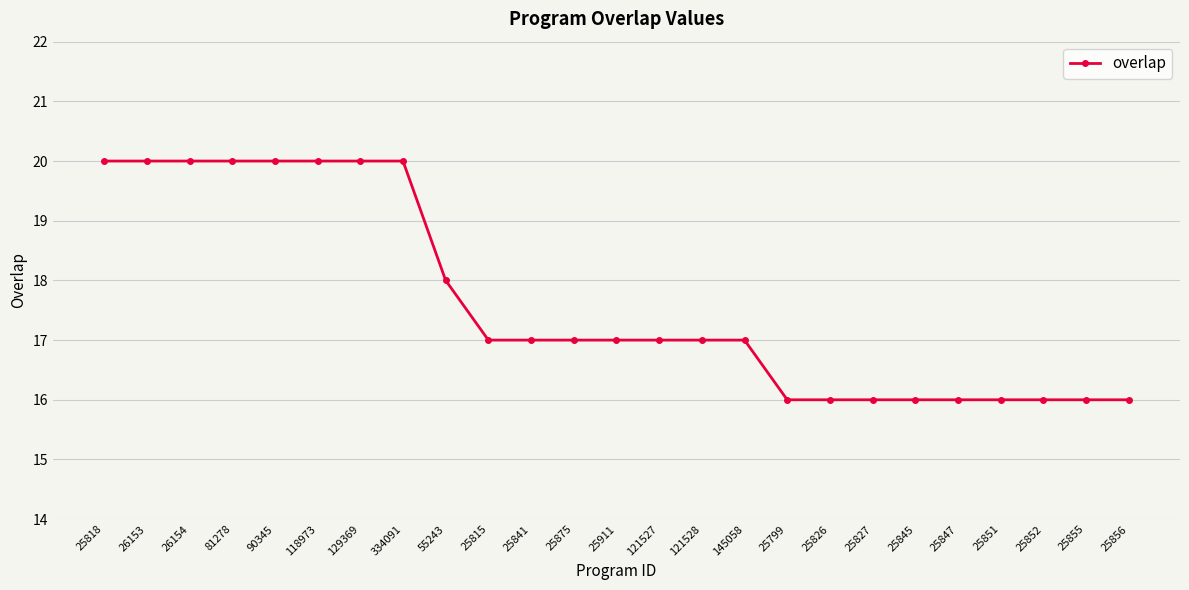

What is the difference between the values at 25818 and 25841?

3